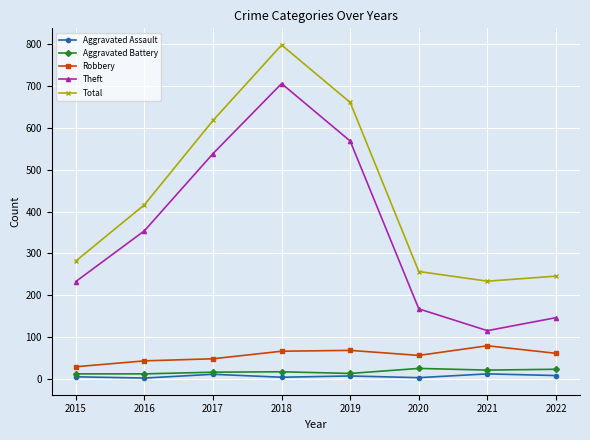

True or false: Aggravated Assault and Total intersect in this chart.

False